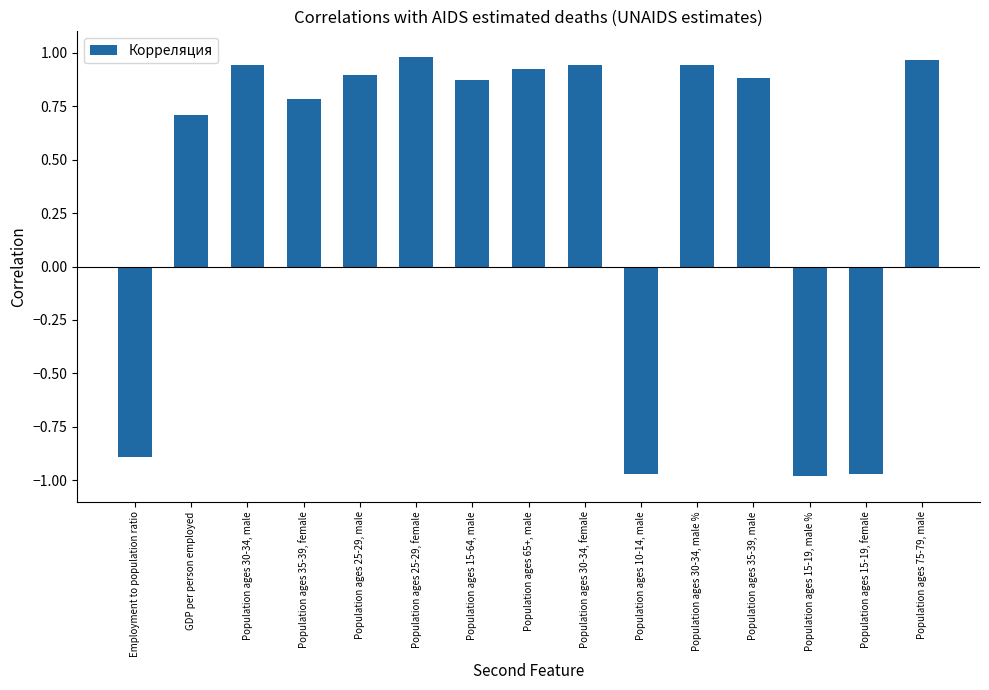

What is the difference between the values at Population ages 25-29, male and Population ages 75-79, male?

0.1